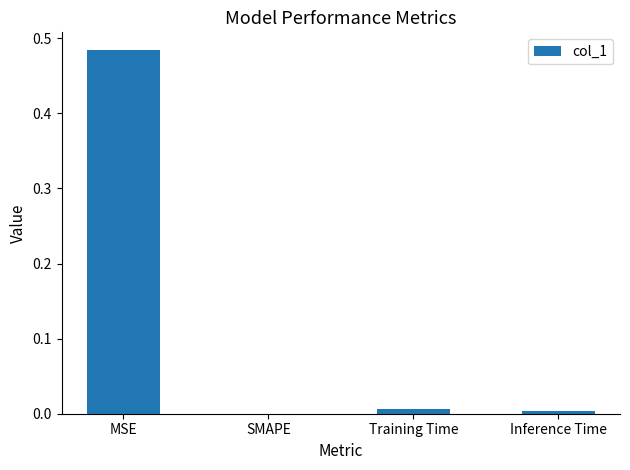

At which category does the chart reach its peak across all series?

MSE